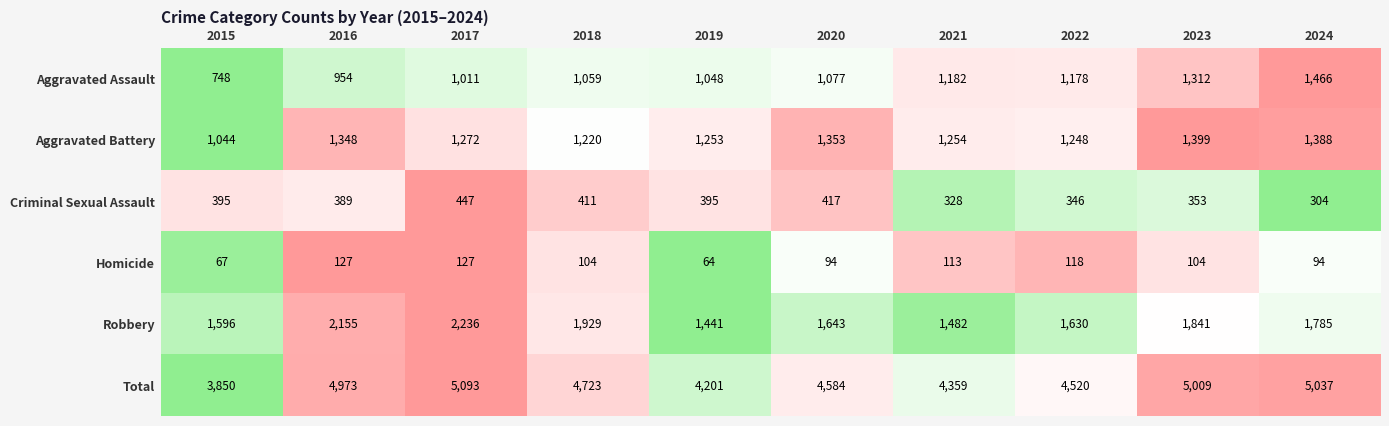

Rank the series by their maximum value, from lowest to highest.

Homicide, Criminal Sexual Assault, Aggravated Battery, Aggravated Assault, Robbery, Total